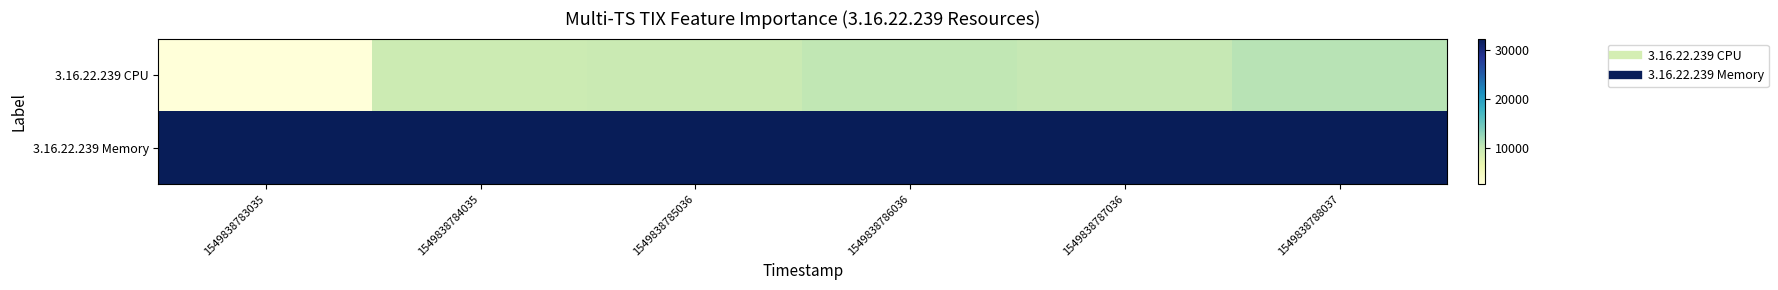

Rank the series by their maximum value, from lowest to highest.

3.16.22.239 CPU, 3.16.22.239 Memory